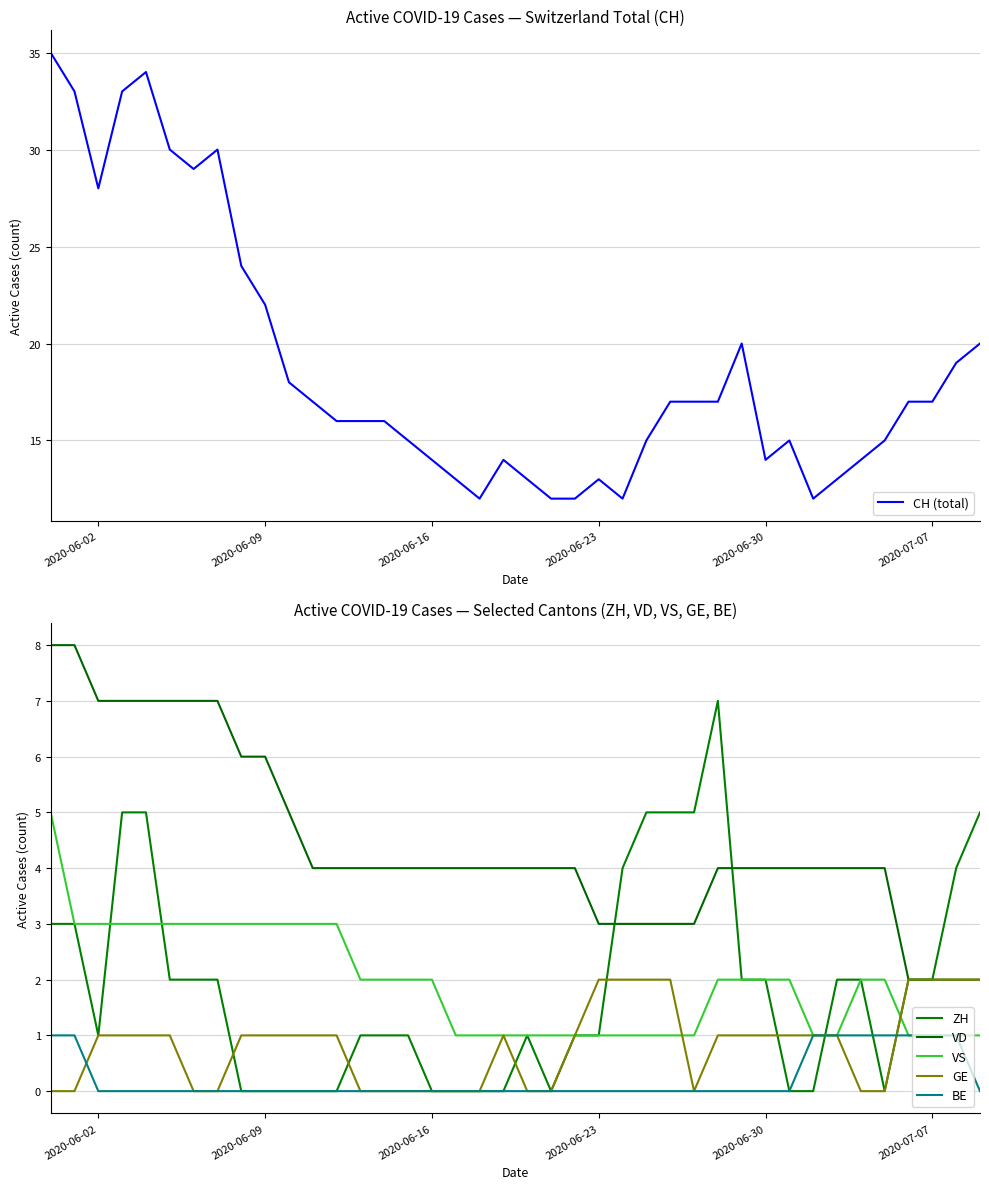

What is the sum of all ZH values?

76